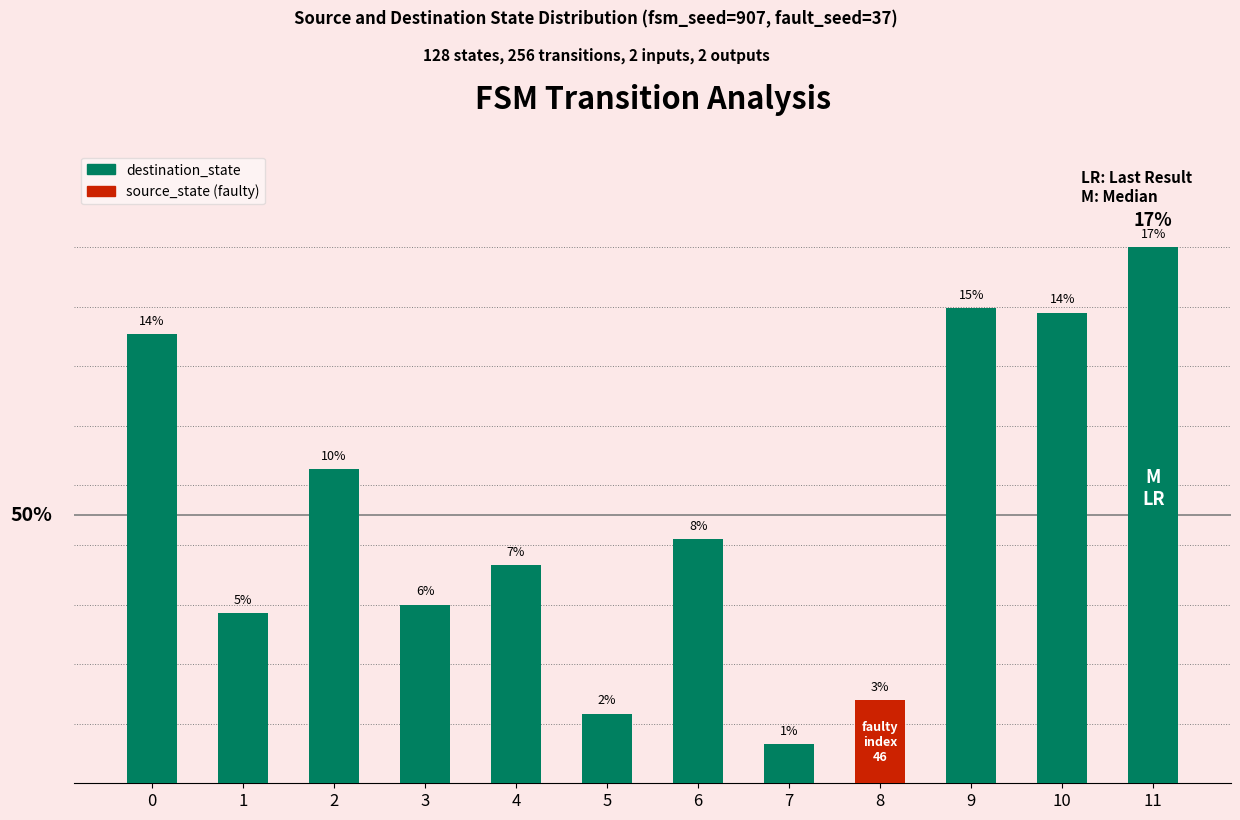

Does the chart contain any negative values?

No